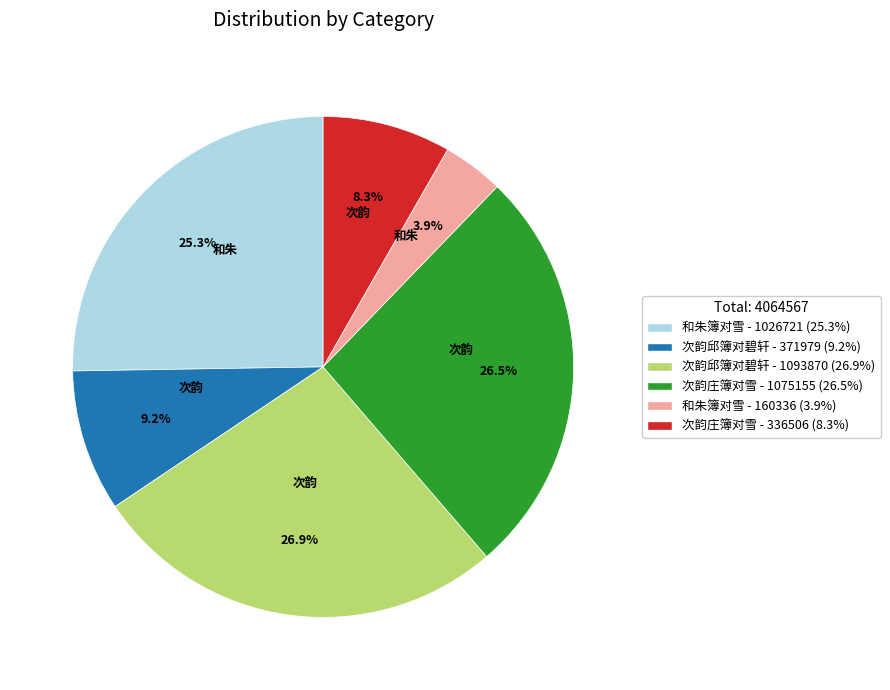

Is there a majority slice in this chart?

No